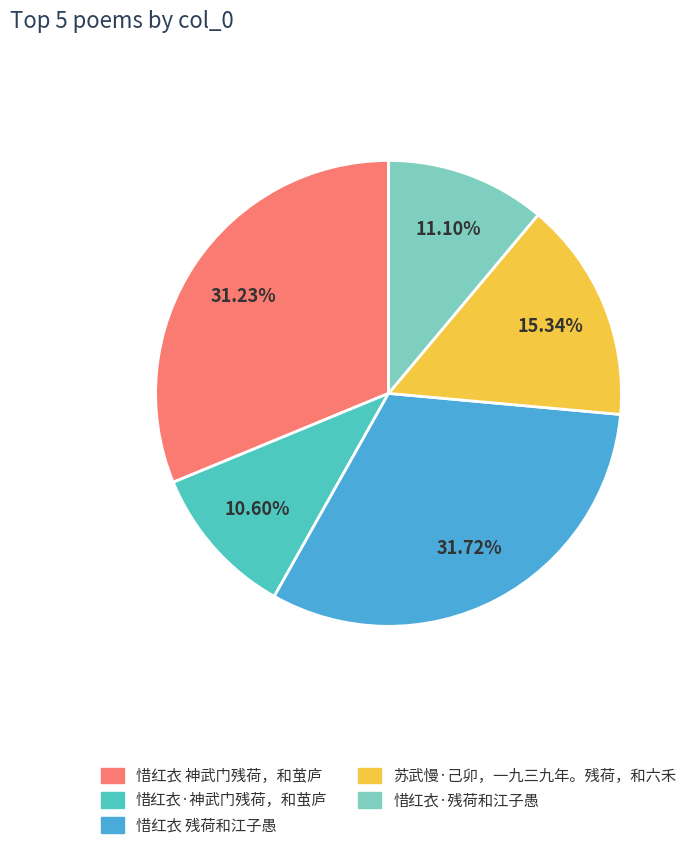

Do 惜红衣 残荷和江子愚 and 苏武慢·己卯，一九三九年。残荷，和六禾 together represent more than half of the pie?

No